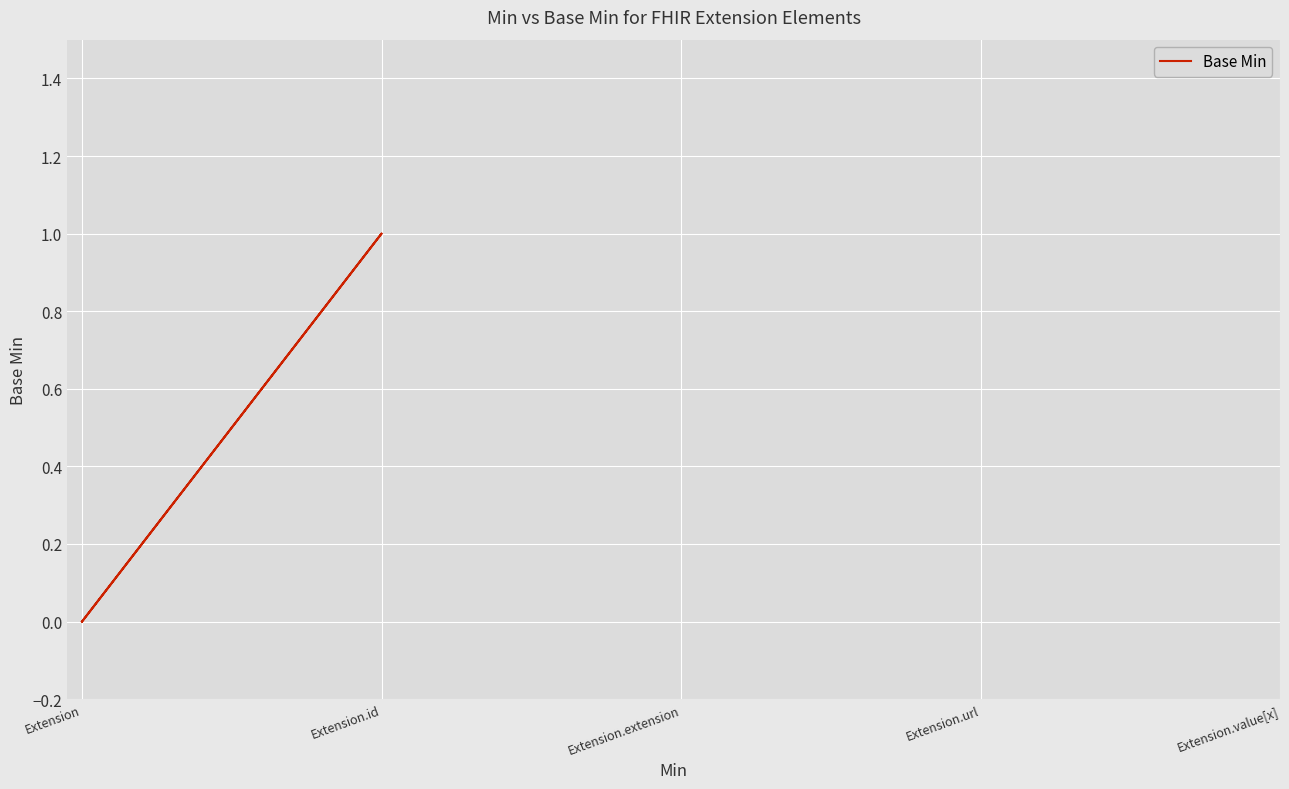

Between Extension.value[x] and Extension.id, which is larger?

Extension.value[x]